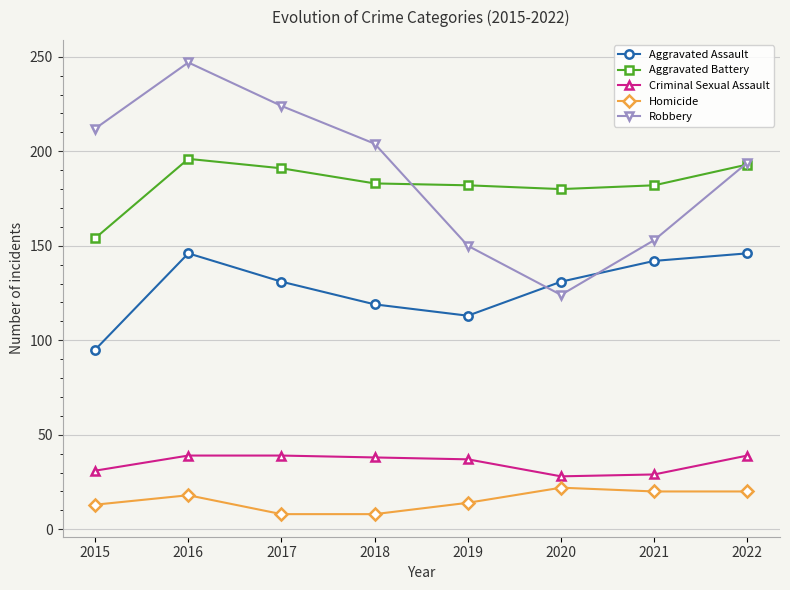

What is the value of the Robbery point at the 4th from the left?

204